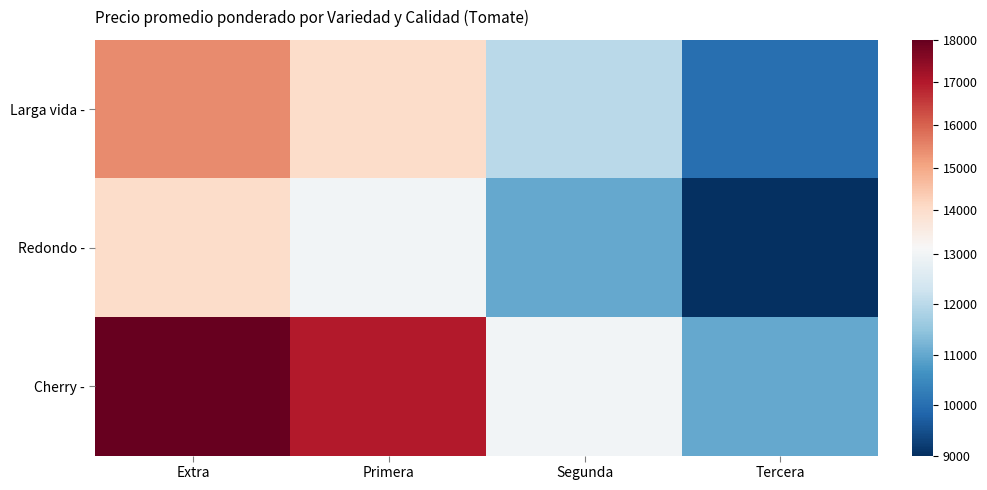

List the series in order of their overall mean, highest first.

Cherry -, Larga vida -, Redondo -